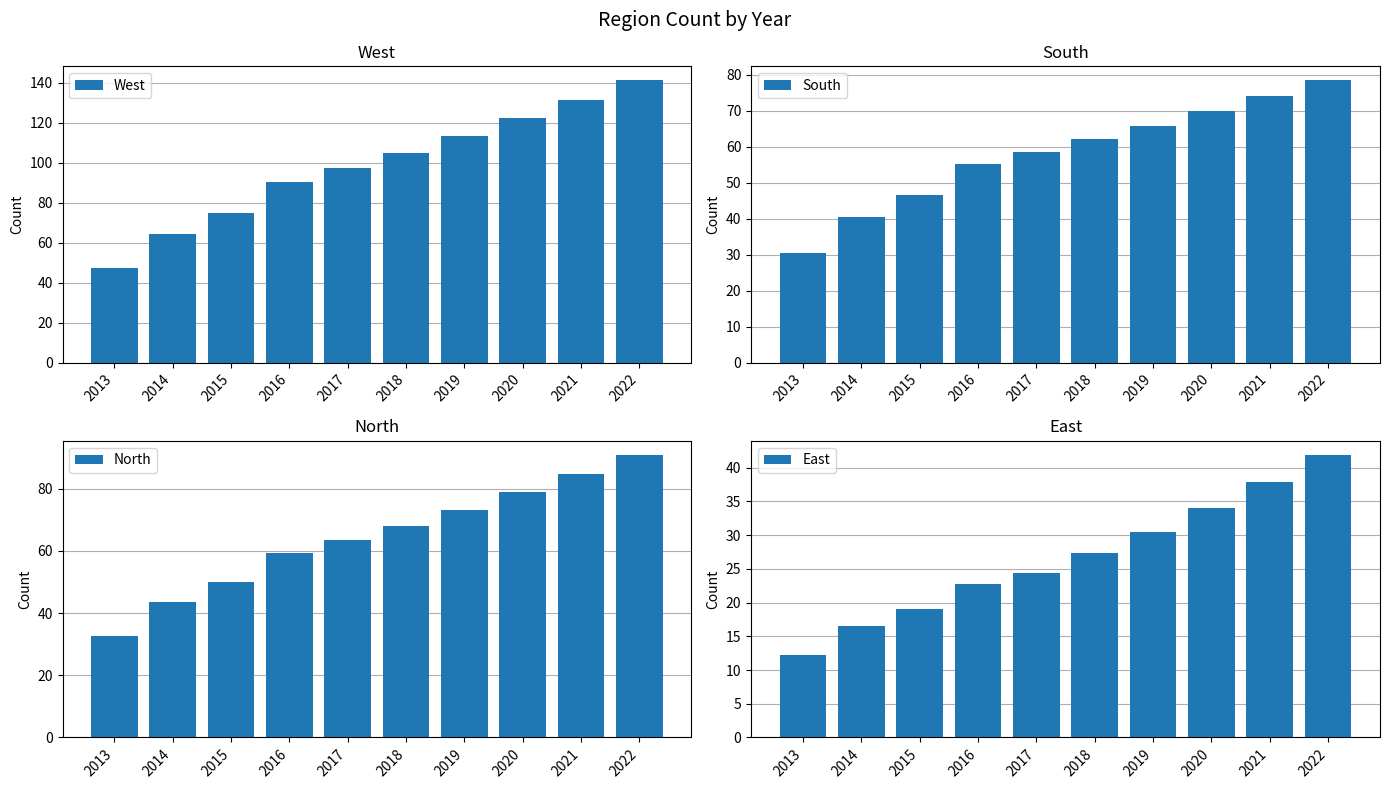

How many series are shown in this chart?

4